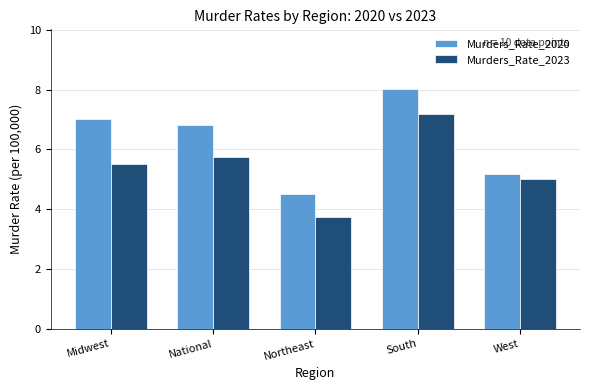

What is the value of the Murders_Rate_2020 bar at the 4th from the left?

8.0